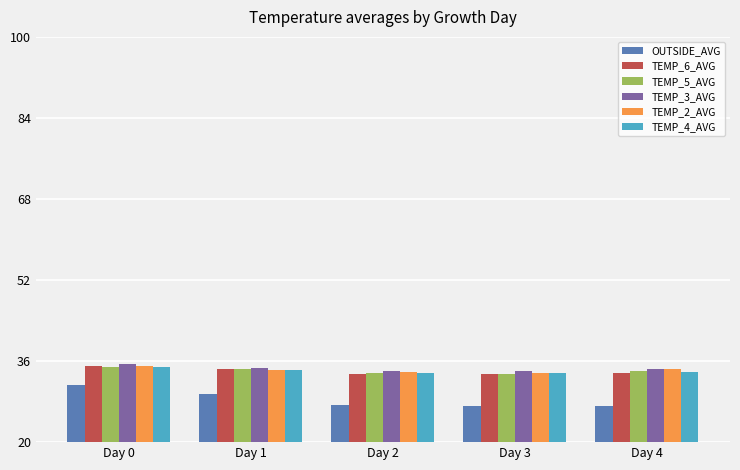

The value of TEMP_4_AVG at Day 2 is 33.7. True or false?

True